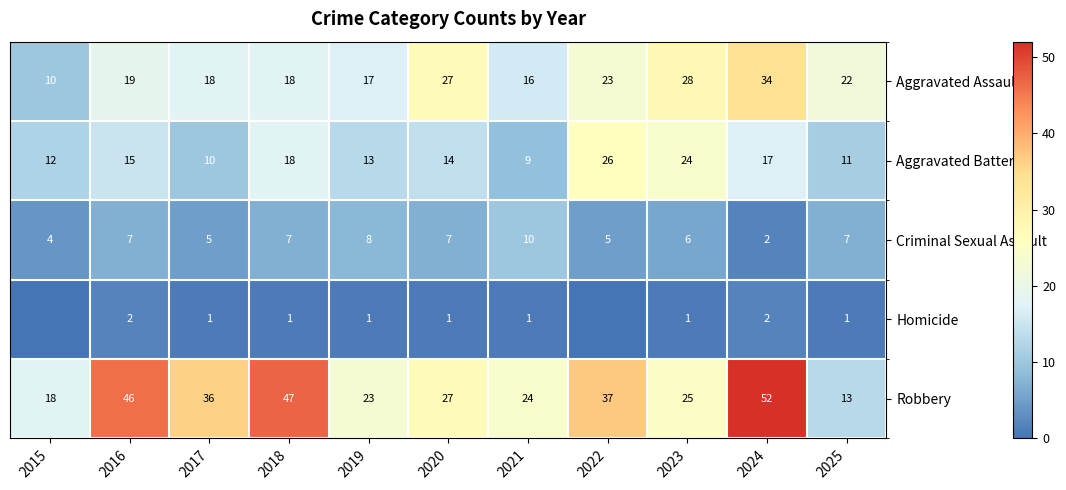

What is the sum of the Homicide values at 2025 and 2017?

2